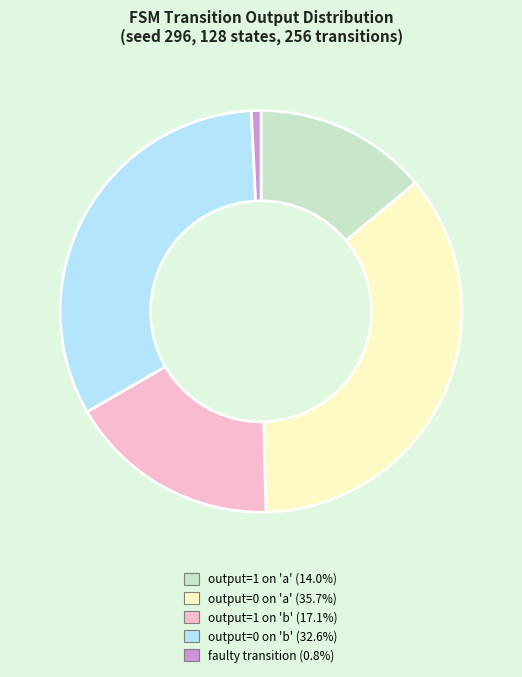

How many slices are in this pie chart?

5